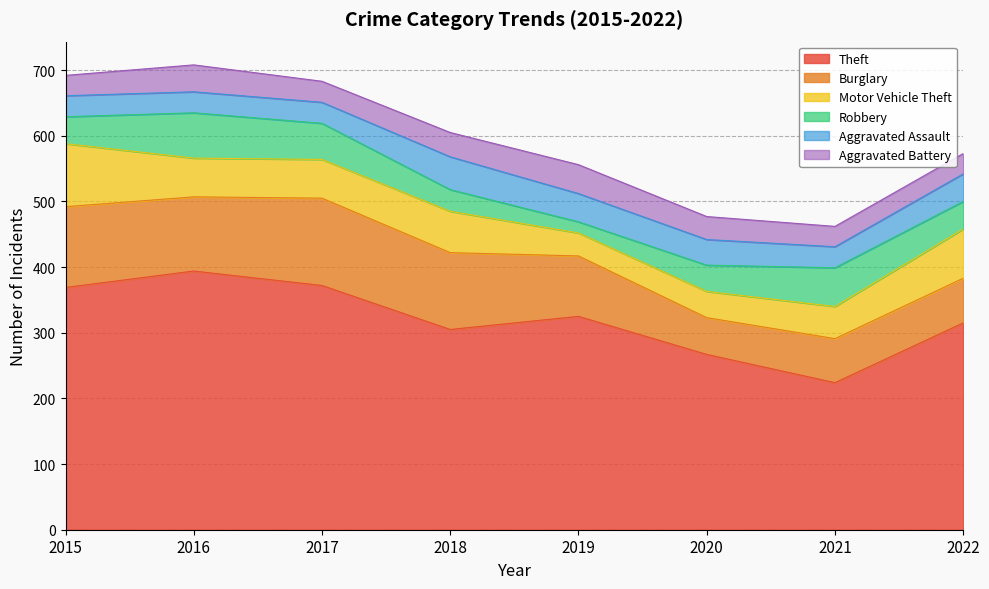

What is the difference between the Theft values at 2022 and 2015?

54